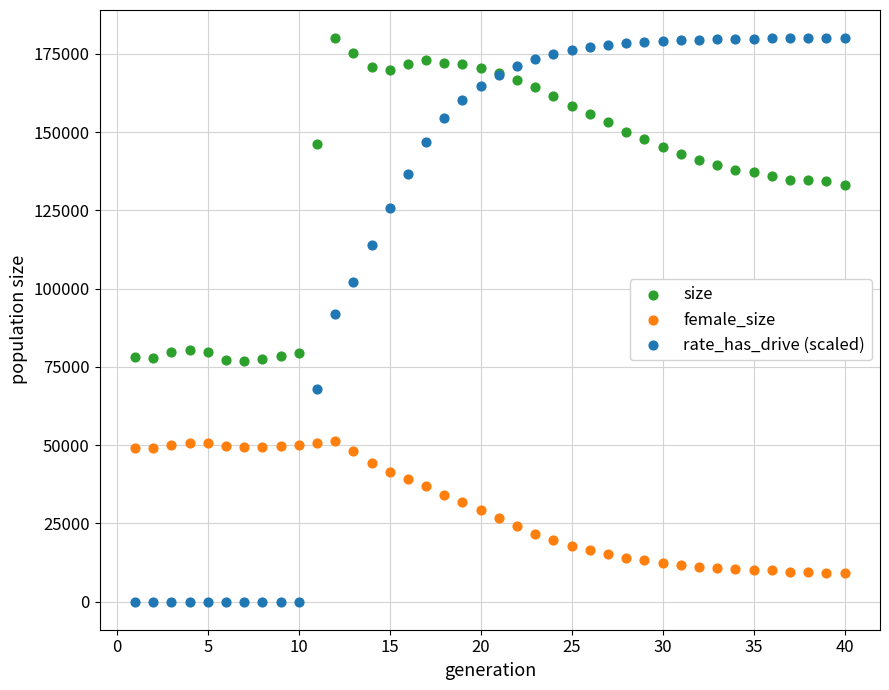

What is the X range (max minus min) for the scatter plot?

39.0